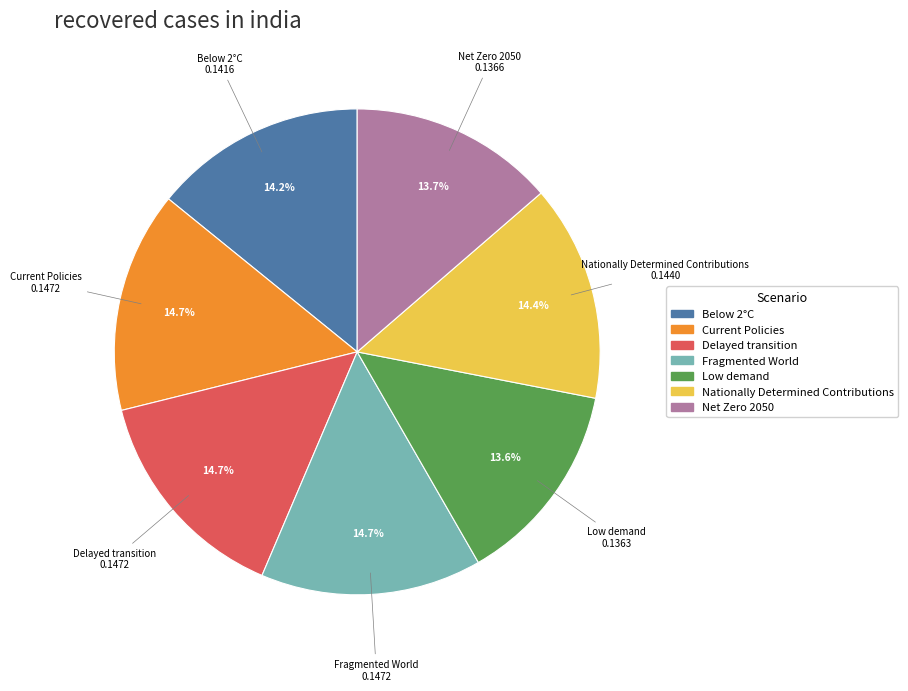

The Current Policies slice represents 29% of the pie. True or false?

False